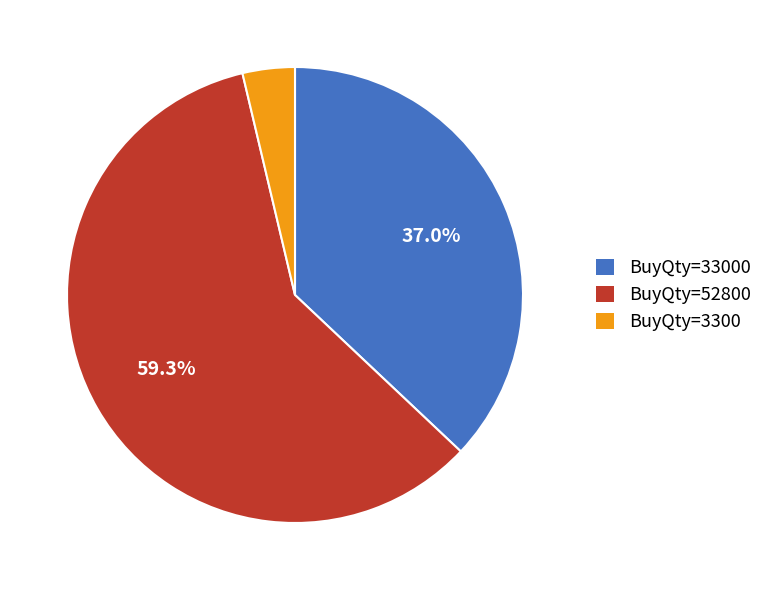

Count the number of slices in the pie.

3